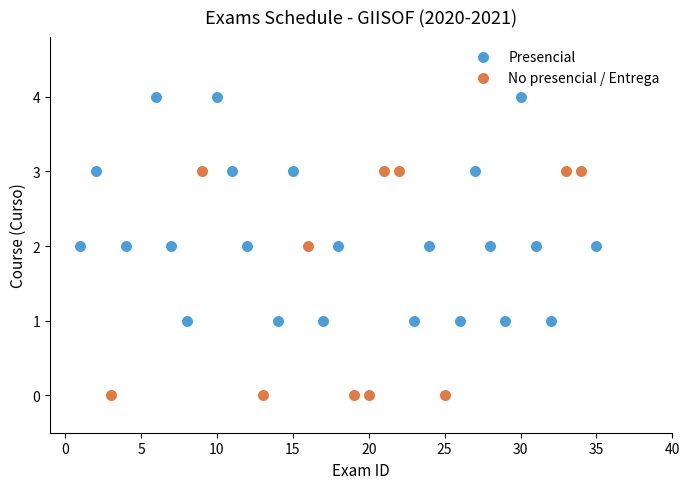

Which series contains the highest Y value?

Presencial